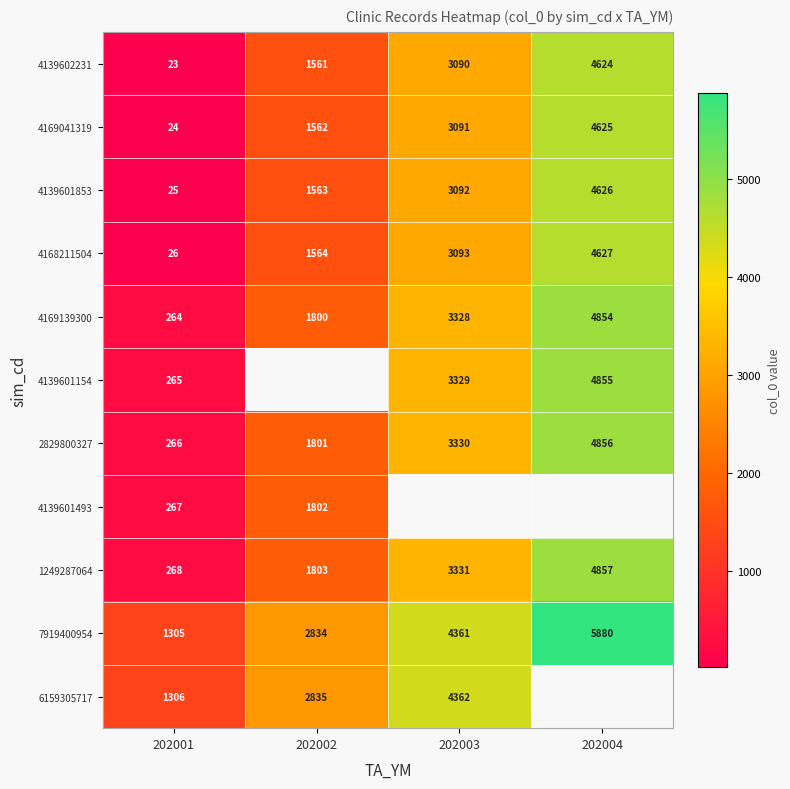

Rank the categories by 4139602231 value from highest to lowest.

202004, 202003, 202002, 202001